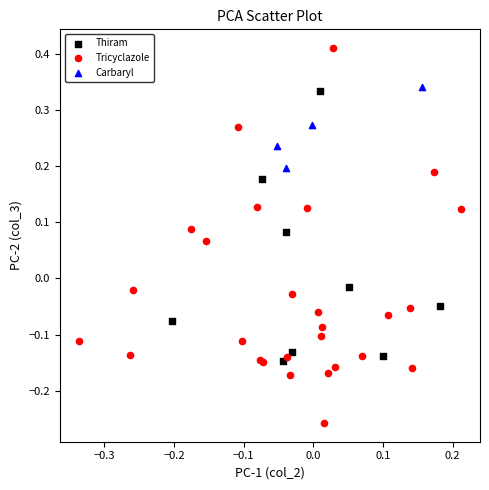

Which series reaches the maximum Y coordinate?

Tricyclazole